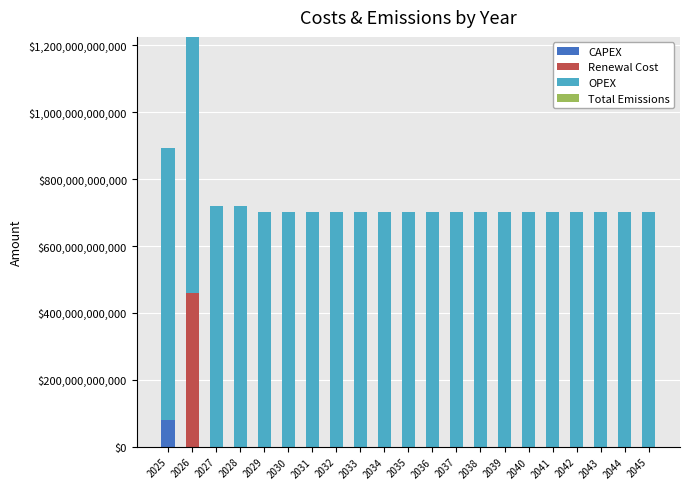

Is it true that CAPEX equals -45995739971.2 at 2045?

False